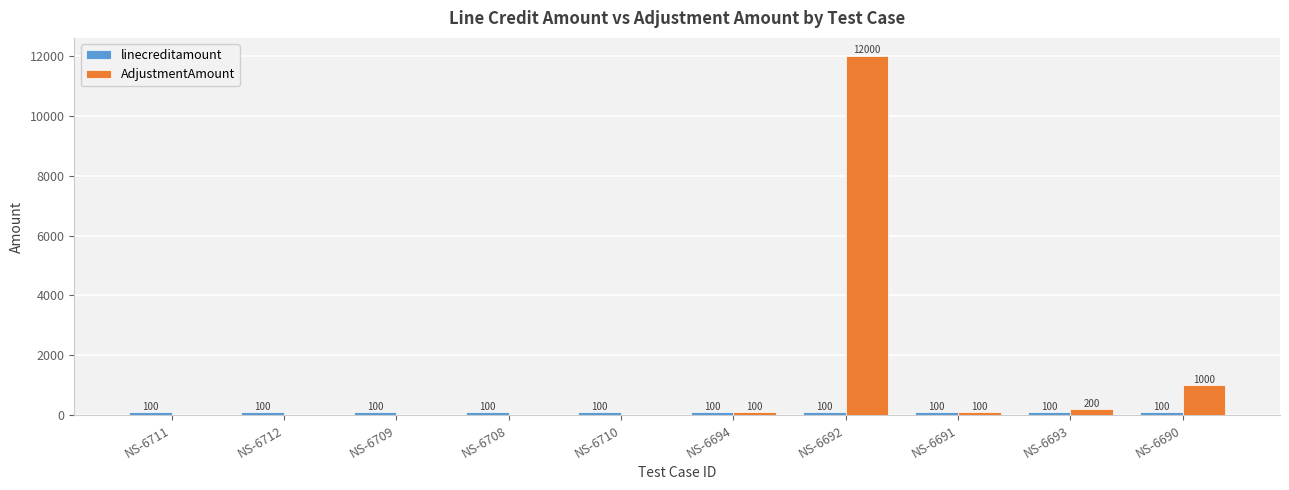

Which series has the largest total across all categories?

AdjustmentAmount